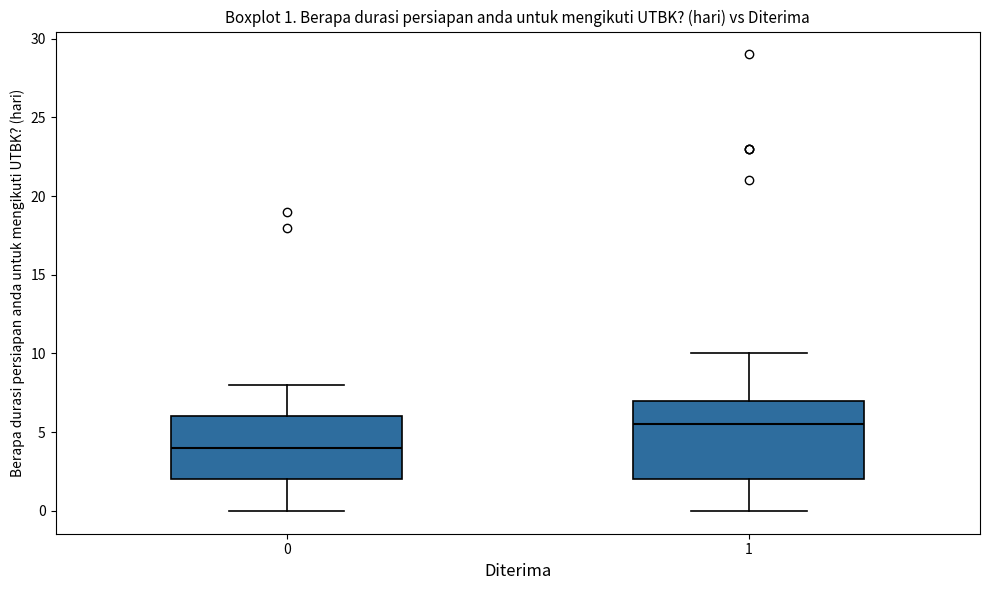

Which box is the tallest, from its lower edge to its upper edge?

1